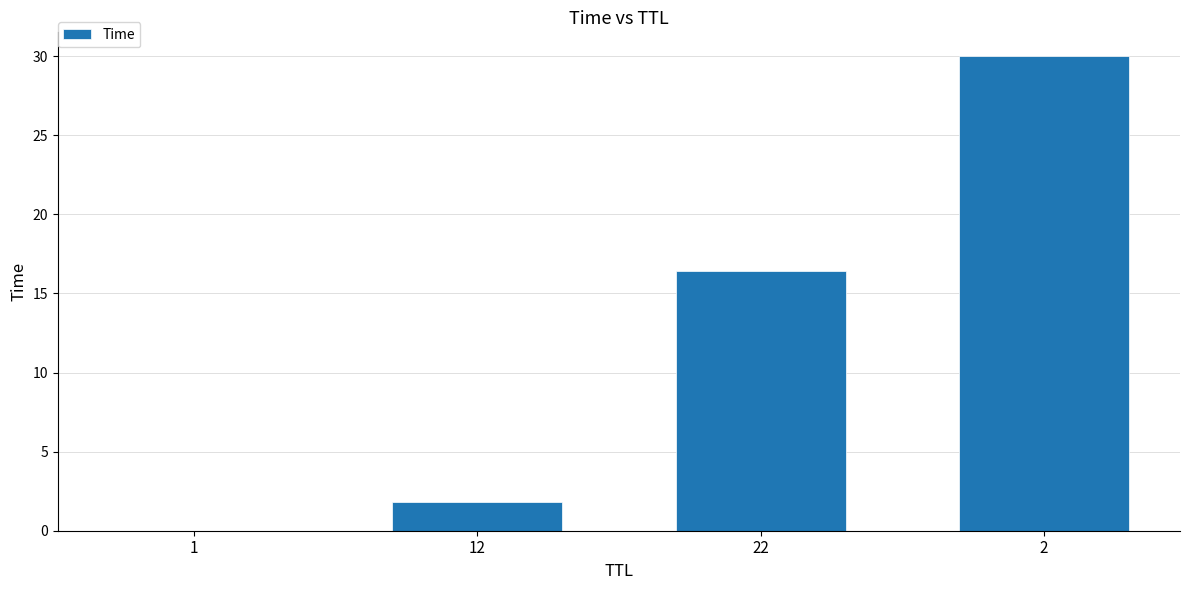

What is the sum of all values?

48.2